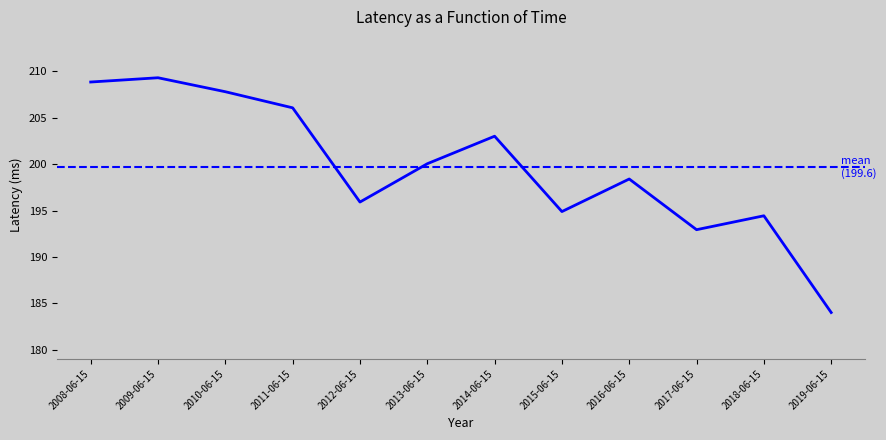

What is the average value?

199.6